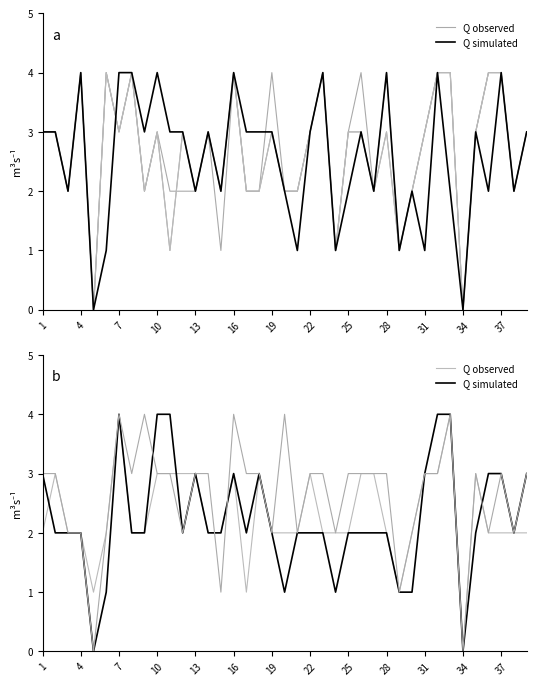

Is it true that Q observed equals 2 at 26?

False